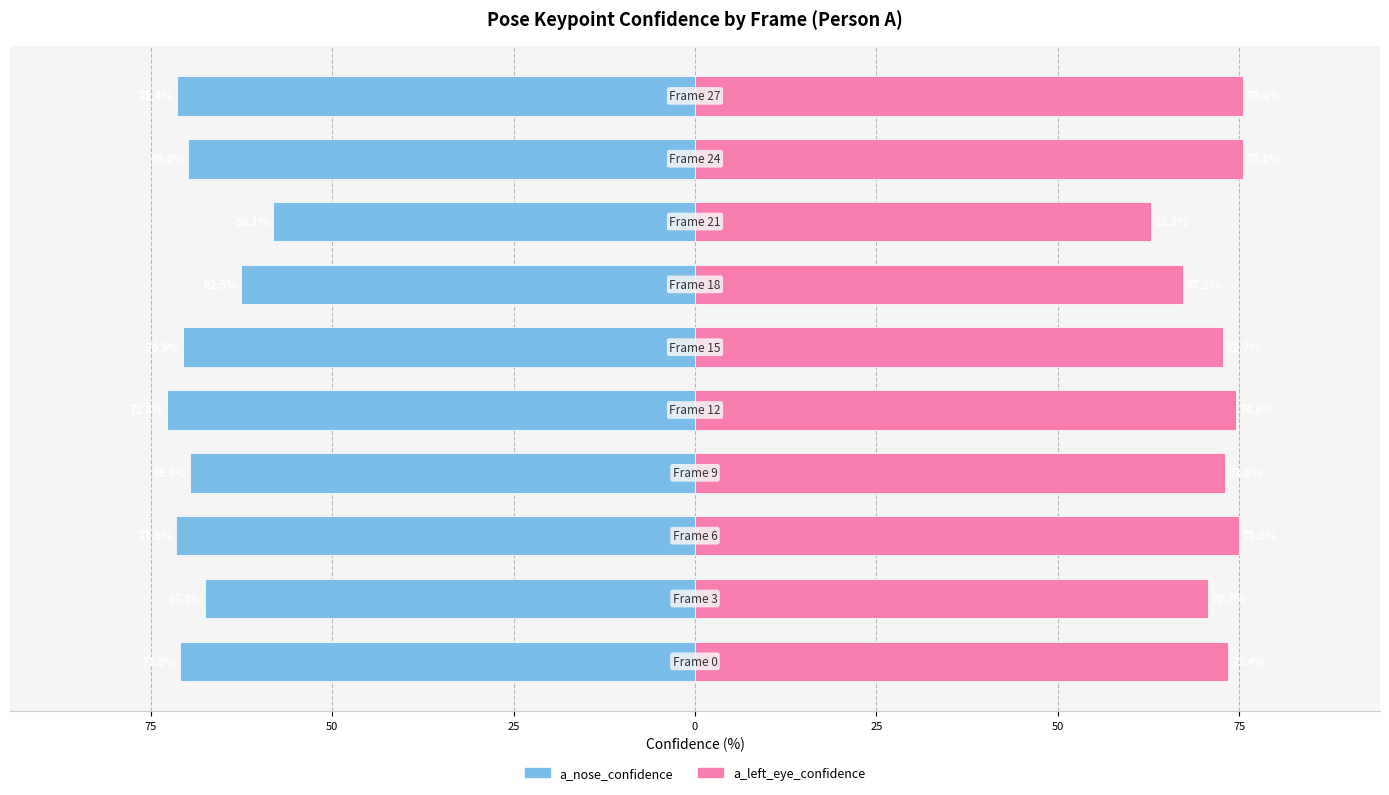

What is the difference between the highest and lowest values at 100?

144.4